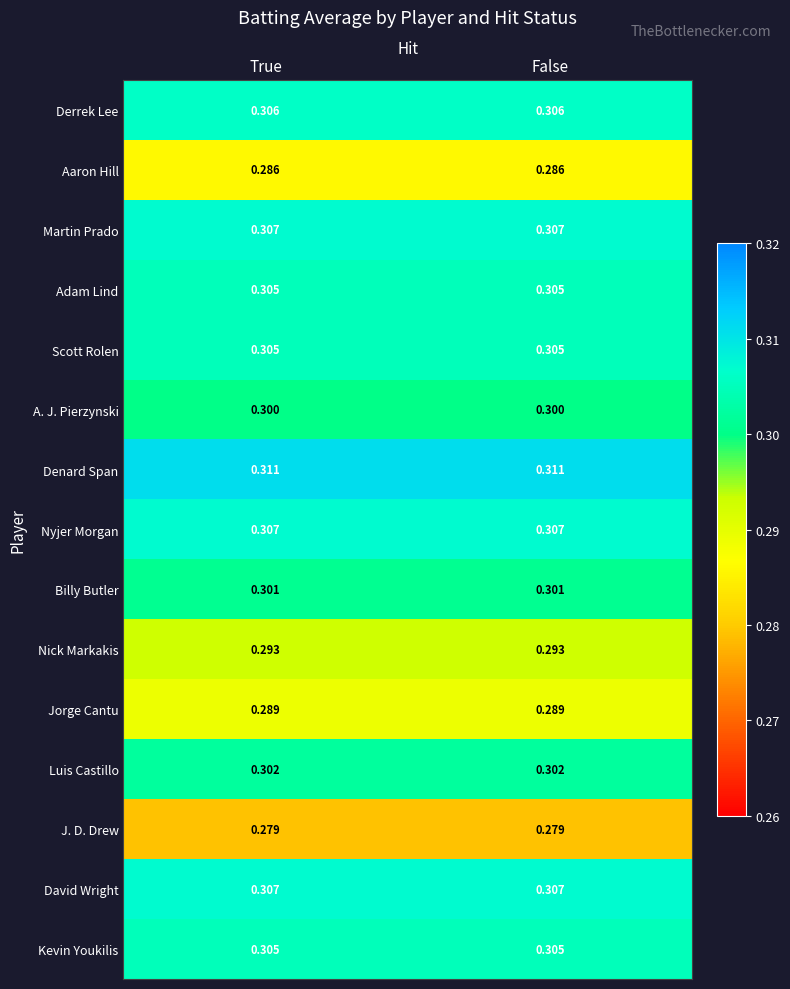

Is the value of Kevin Youkilis at False greater than the value of Jorge Cantu at True?

Yes